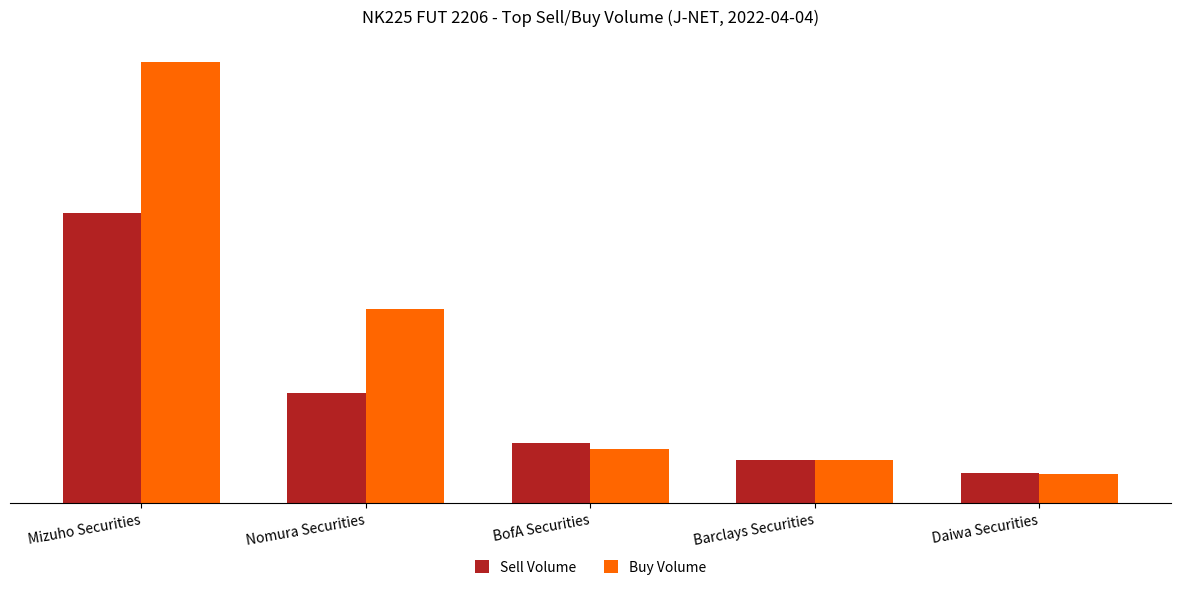

The Sell Volume series shows 696 at Barclays Securities. True or false?

False